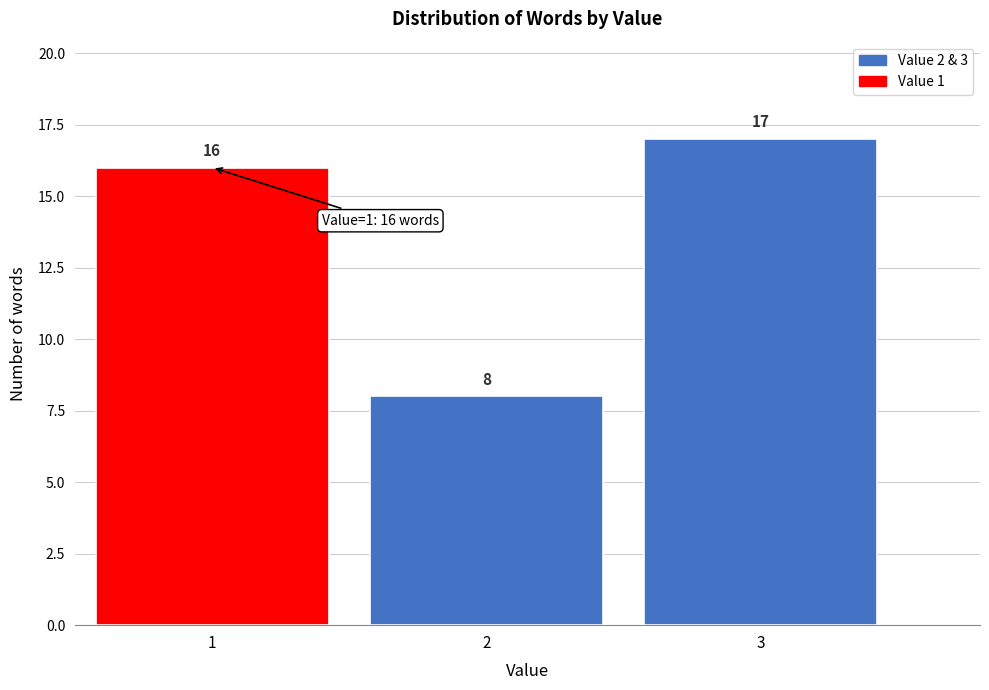

What is the height of the bar covering 1.5 to 2.5 on the x-axis?

8